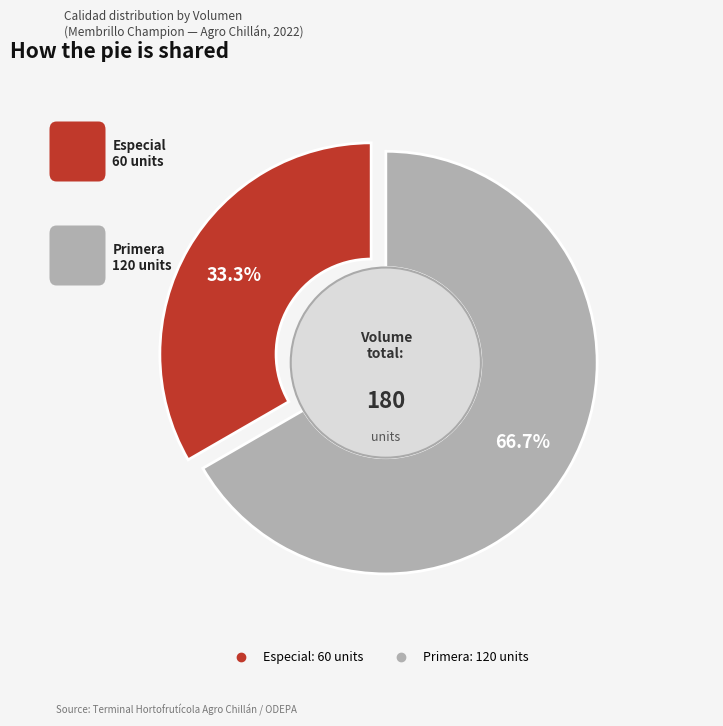

Which slice represents more than half of the pie?

Primera